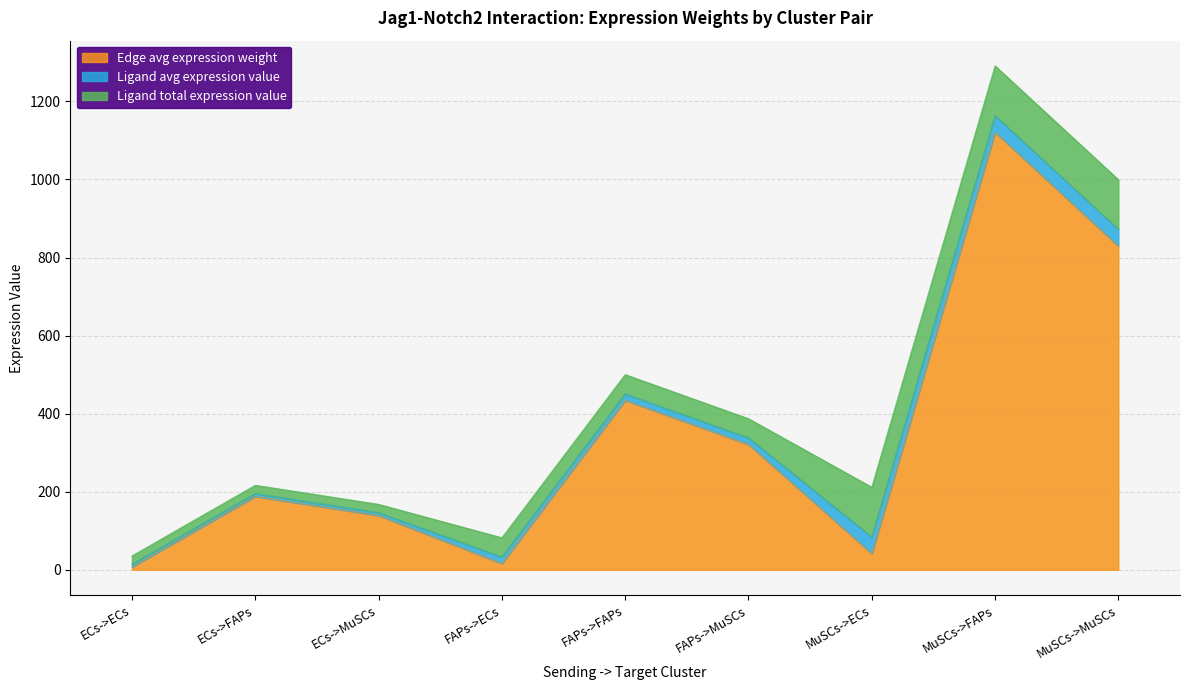

What is the value of the Edge avg expression weight point at the 2nd from the left?

187.9